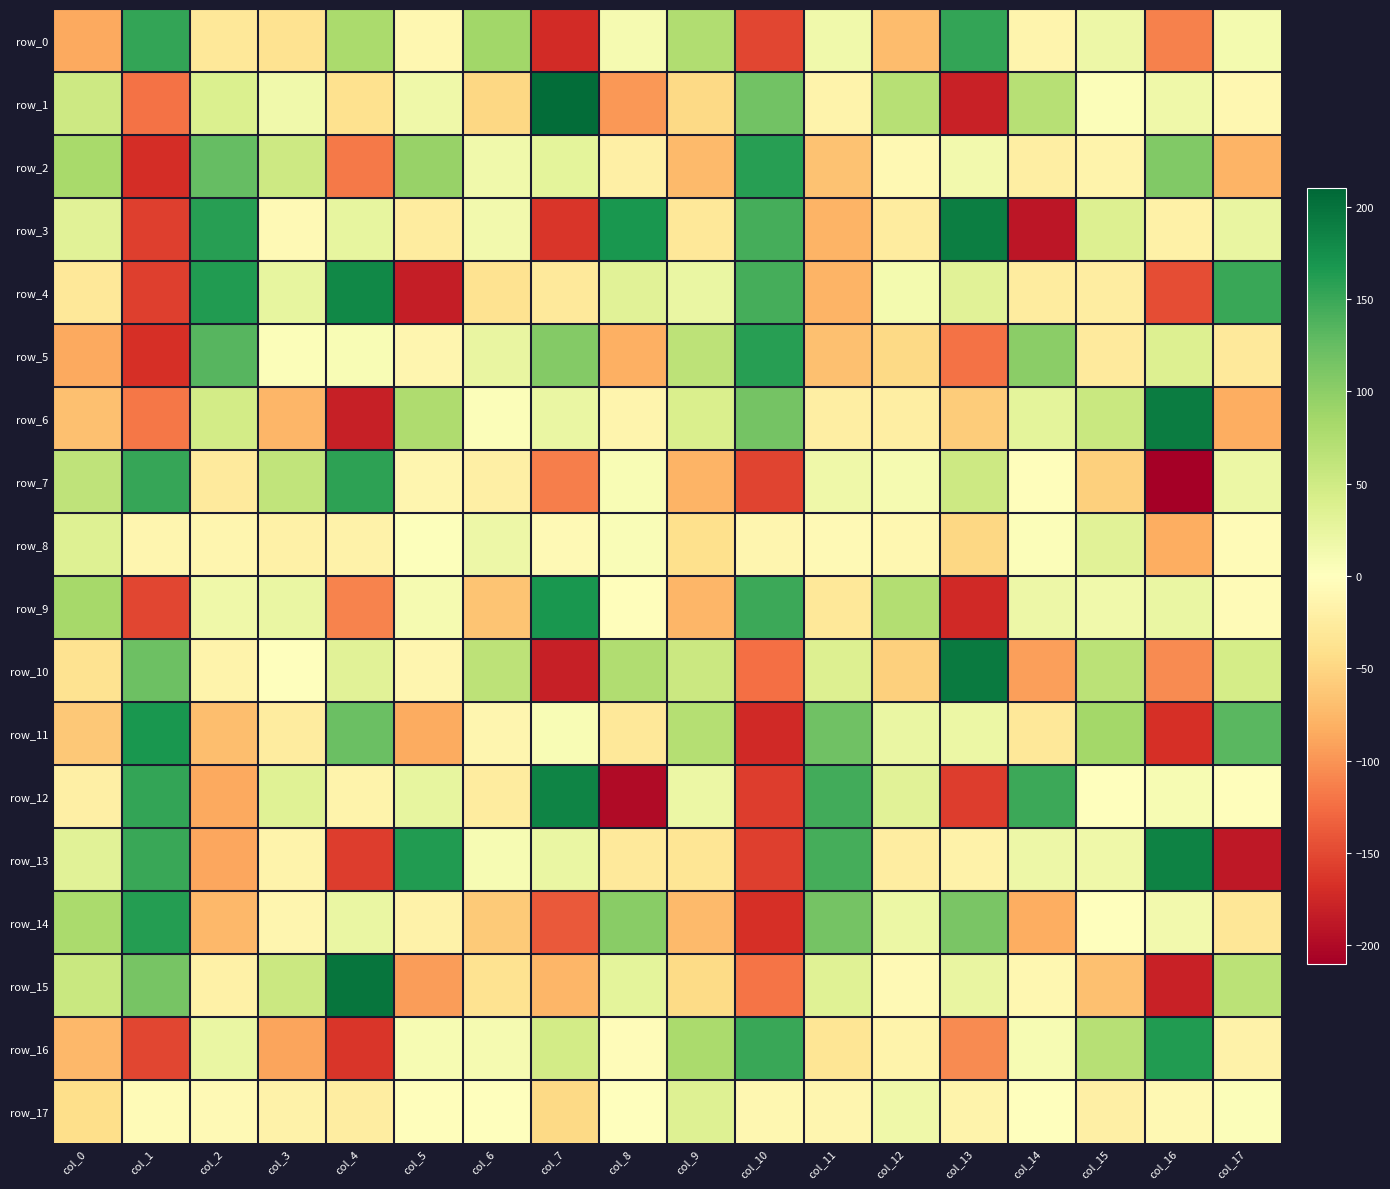

At which category is the sum across all series the highest?

col_2